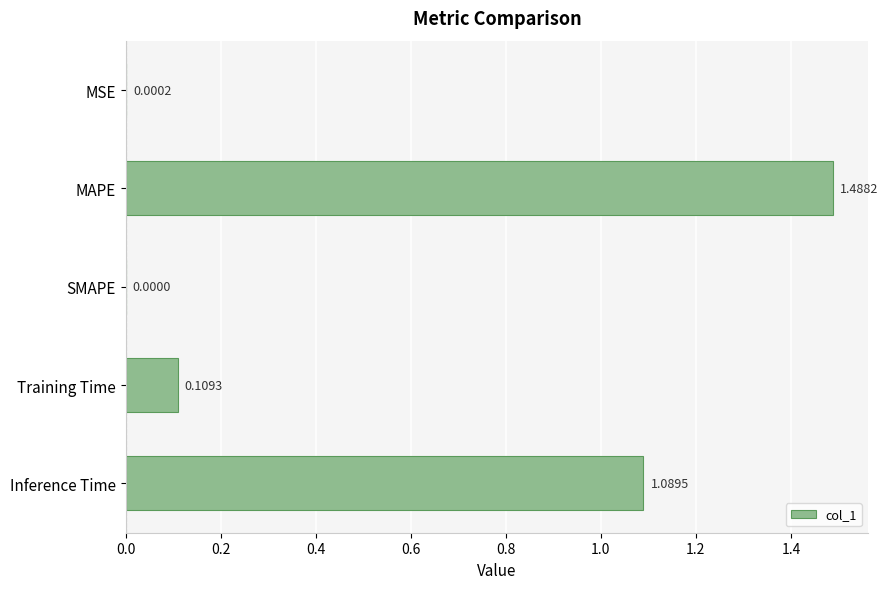

Does the chart contain stacked bars?

No